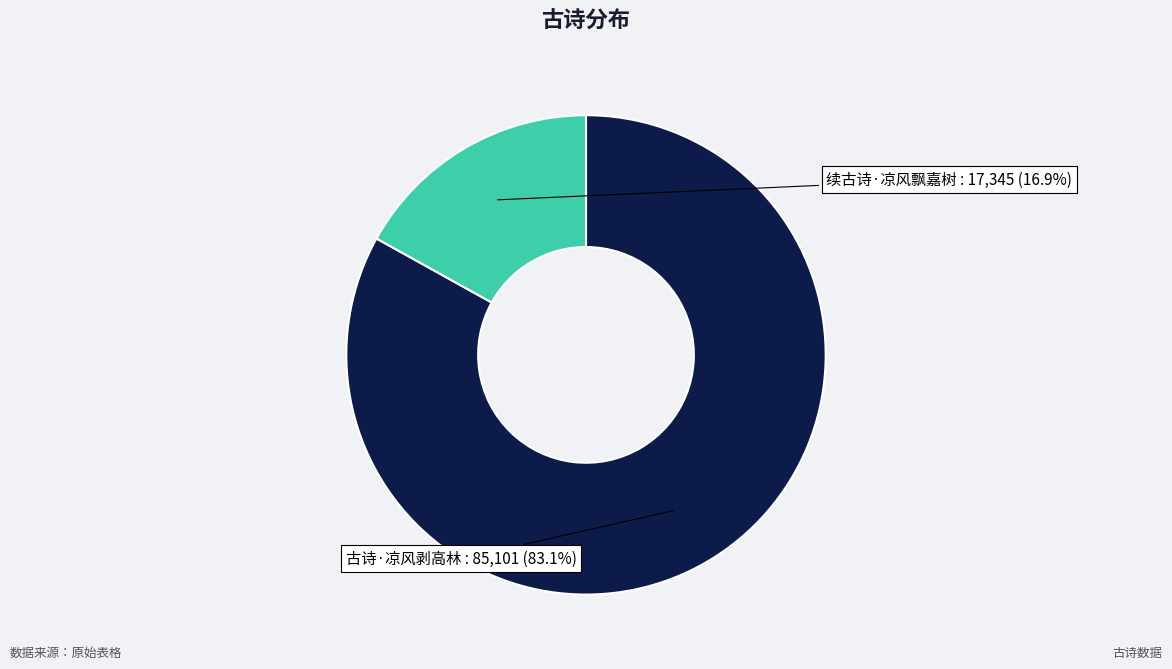

Is there a majority slice in this chart?

Yes